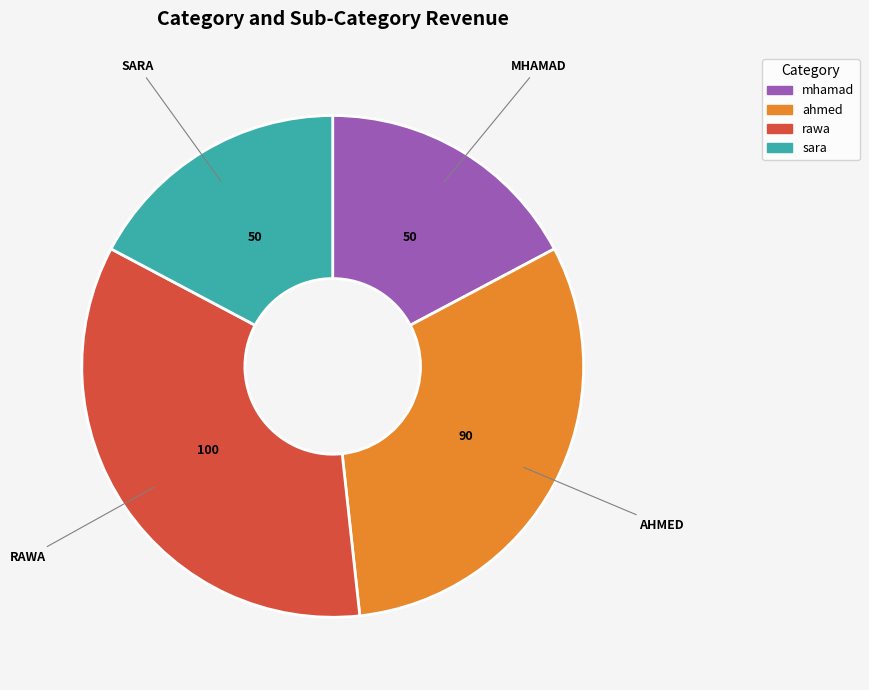

What is the ratio of the value at rawa to the value at mhamad?

2.0